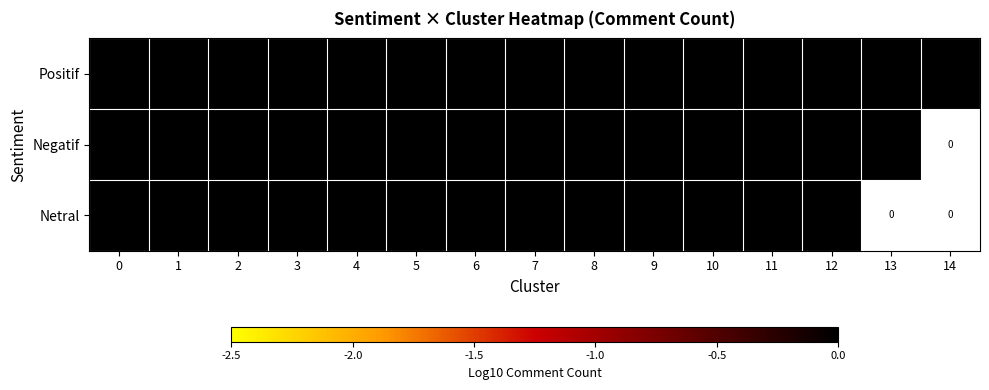

What is the difference between the Positif values at 7 and 8?

5